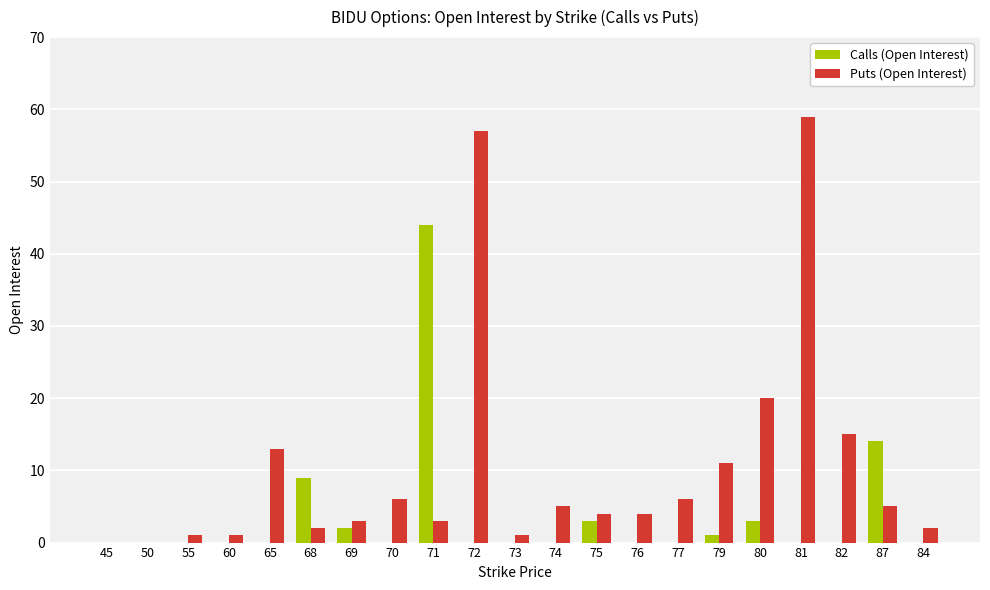

Between 81 and 87, which series saw the biggest shift?

Puts (Open Interest)